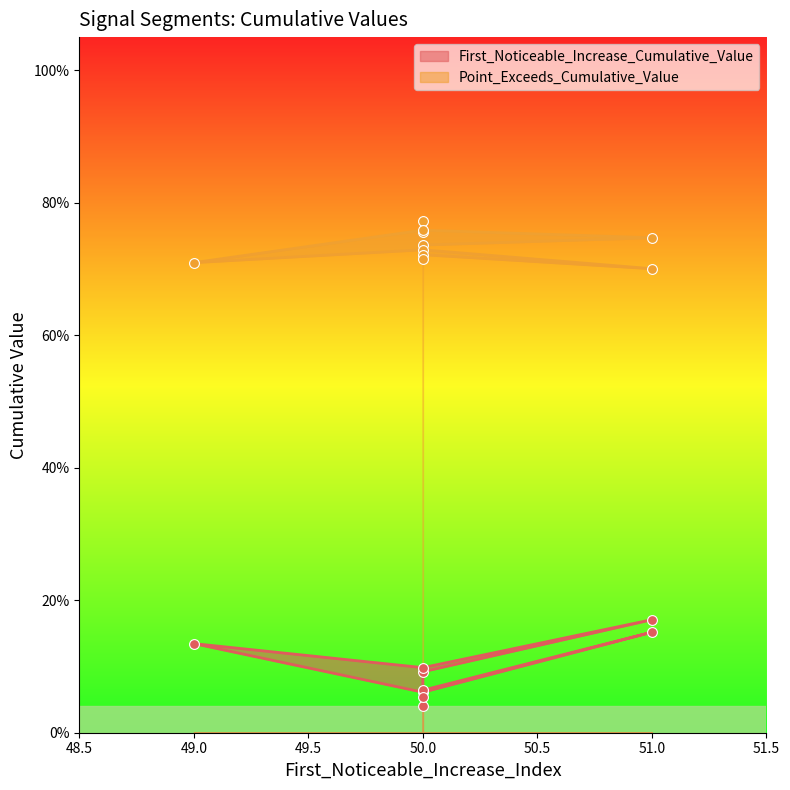

Which series contains the lowest Y value?

First_Noticeable_Increase_Cumulative_Value